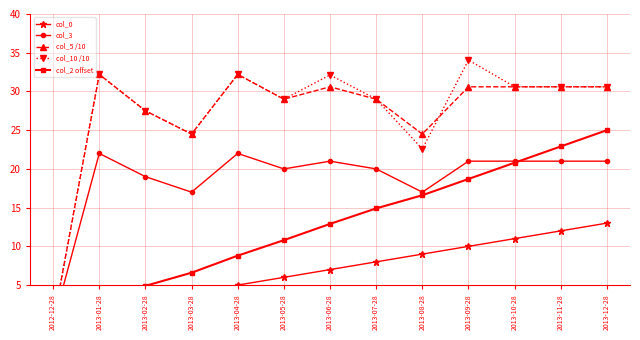

Between which two adjacent categories do col_2 offset and col_0 first intersect?

2012-12-28 and 2013-01-28